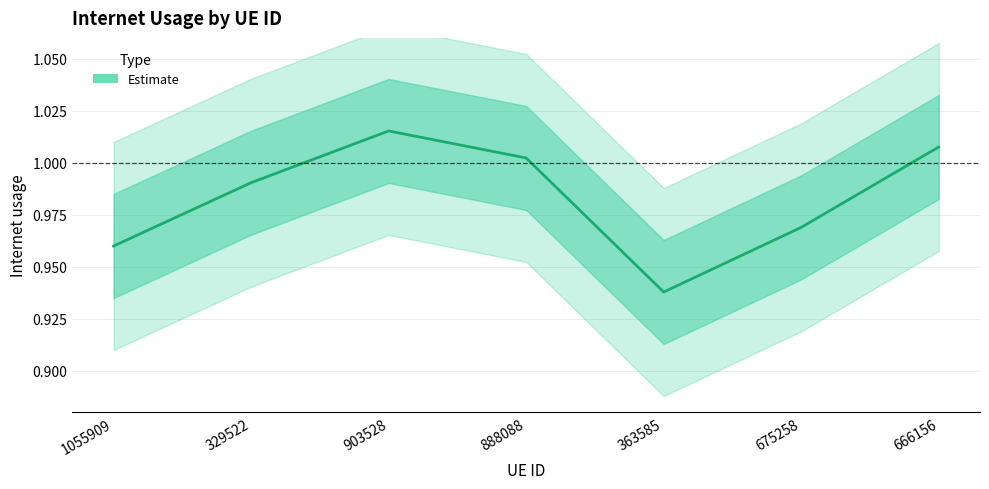

Where is the data nearest to the value 0?

363585